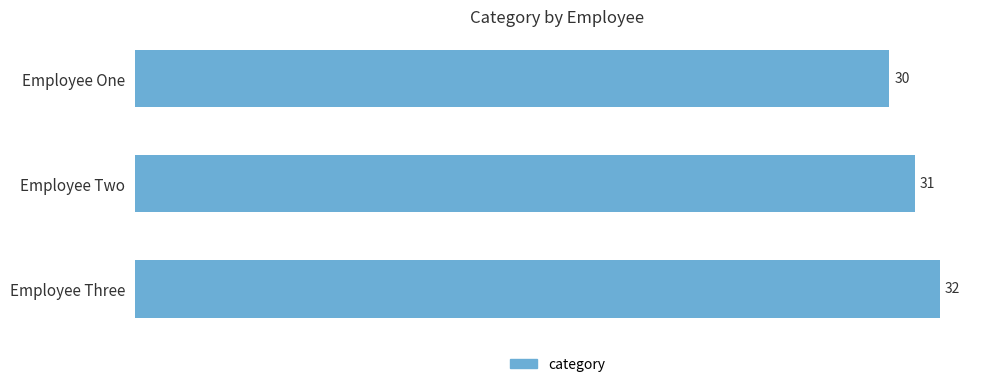

What is the difference between the maximum and second lowest values?

1